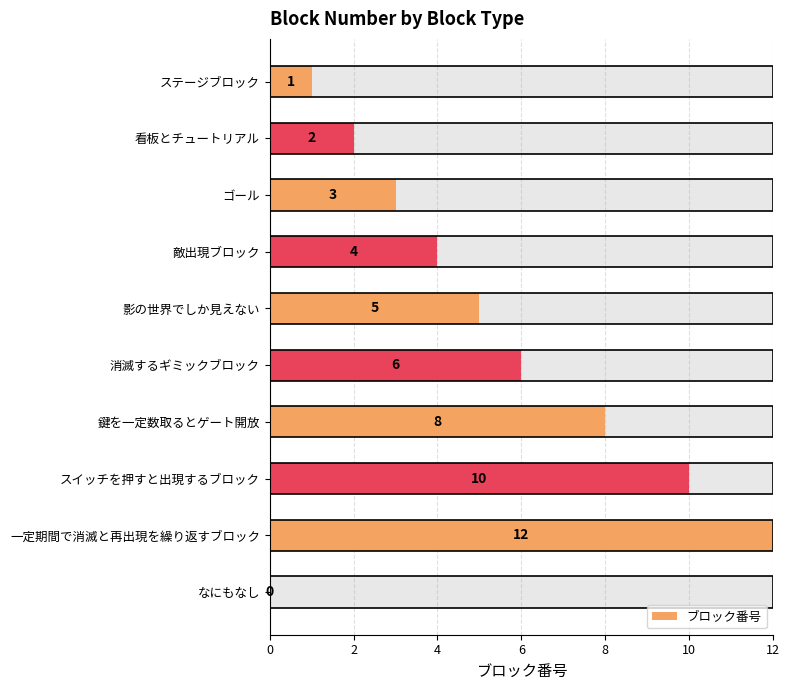

How many bars are there in total?

10